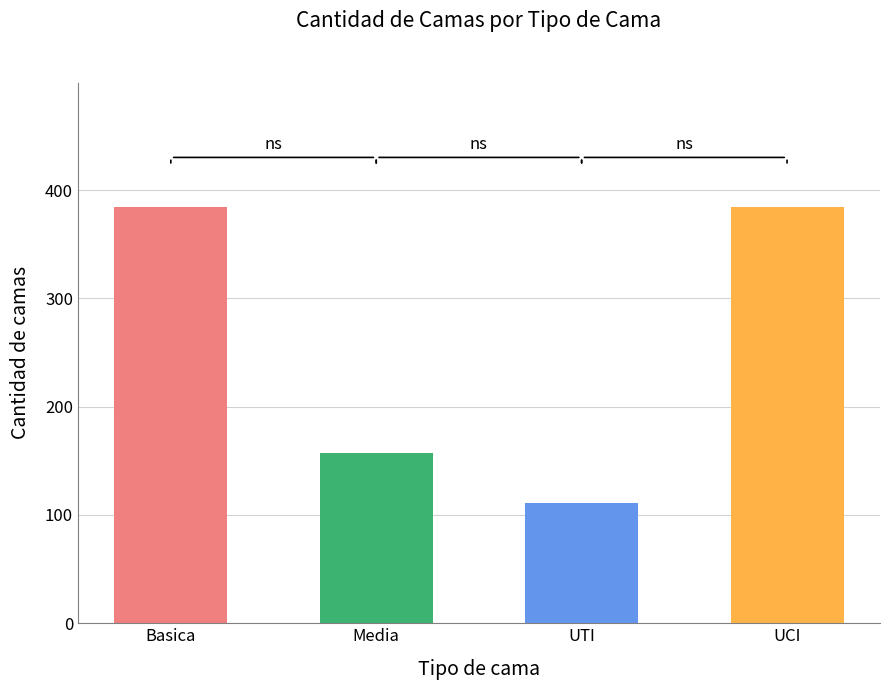

How many values are between 157 and 384?

3